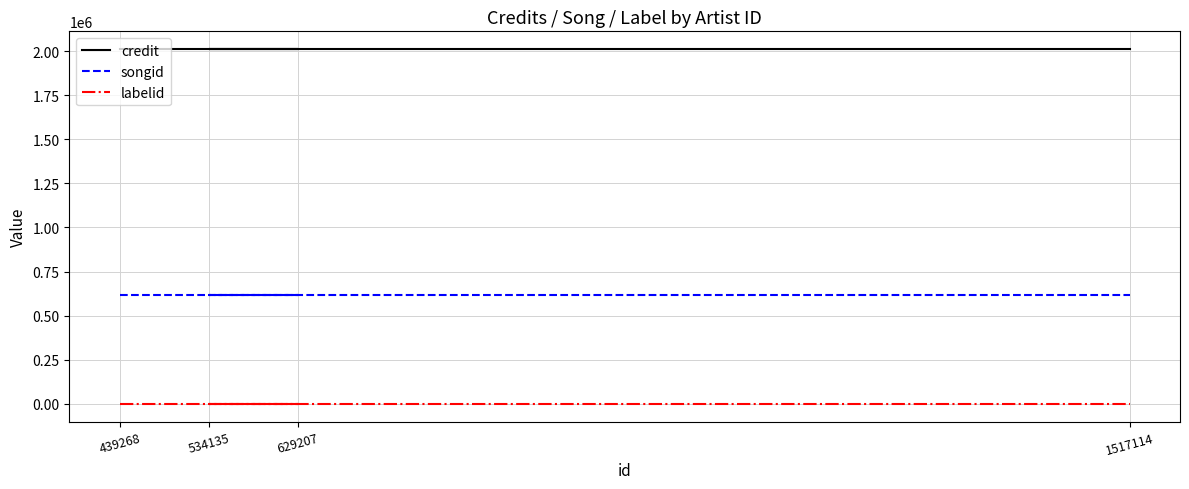

True or false: credit has a value of 2011749 at 534135.

True